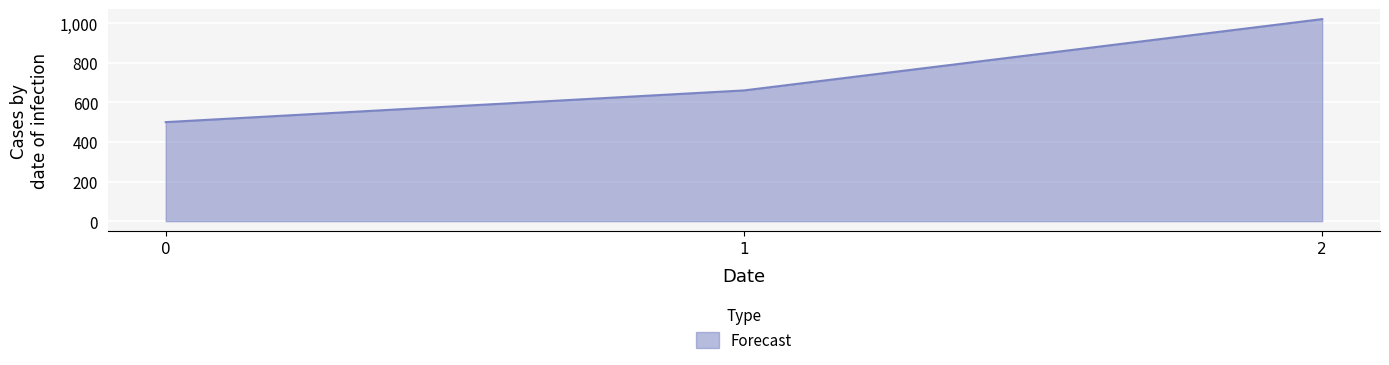

List the labels in order of value, smallest first.

0, 1, 2